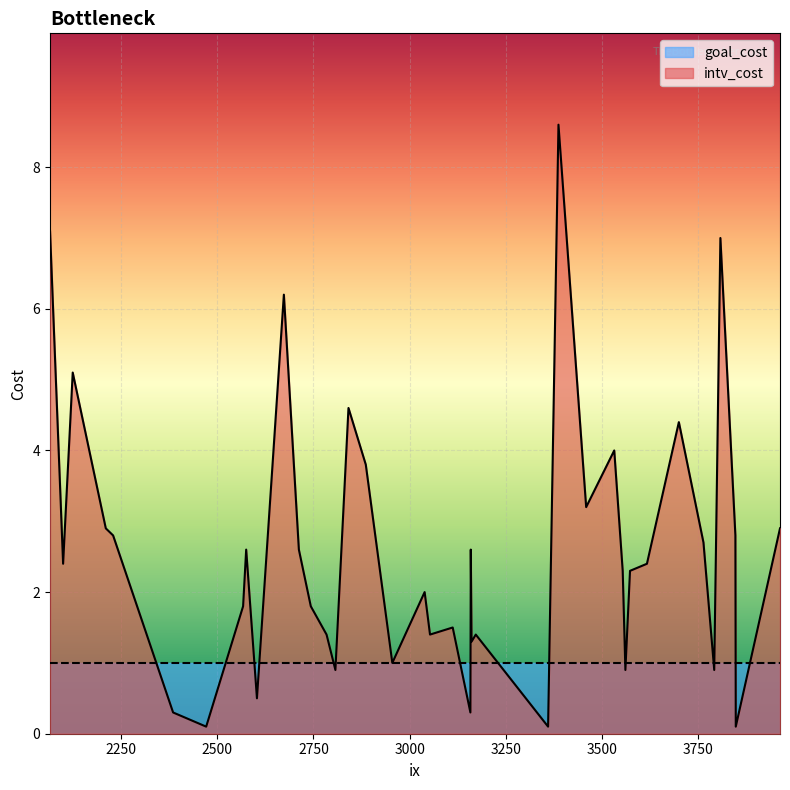

How many lines are shown in the chart?

2